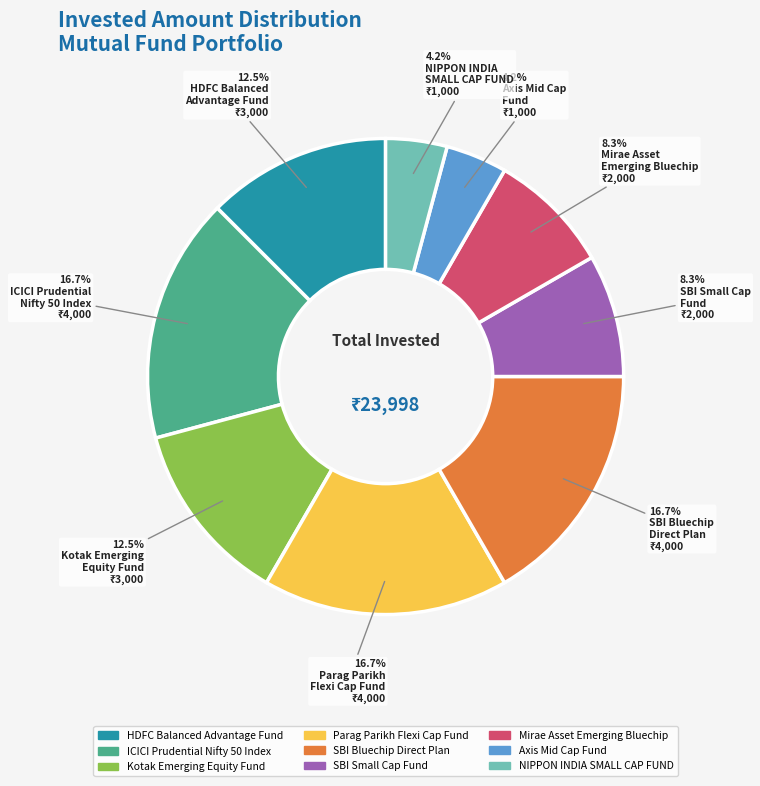

What is the ratio of the value at Kotak Emerging Equity Fund to the value at ICICI Prudential Nifty 50 Index?

0.7